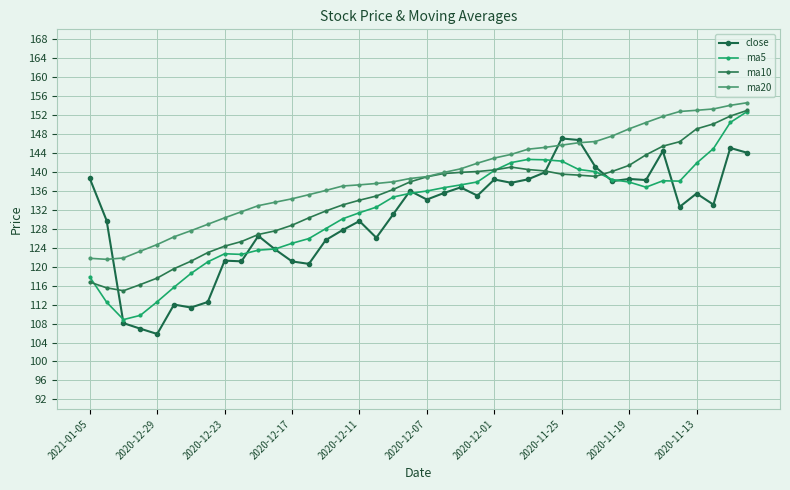

List the series in order of their peak value, lowest first.

close, ma5, ma10, ma20